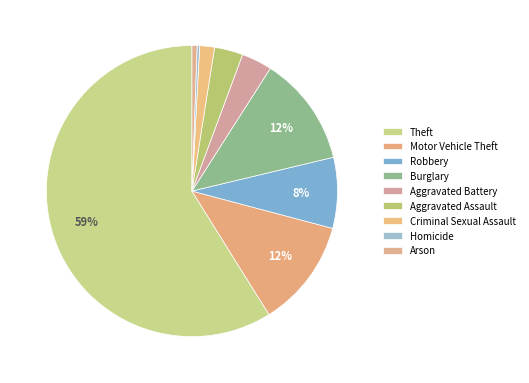

Combined, what portion of the pie is Theft and Robbery?

66.7%